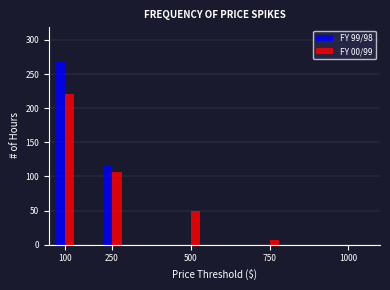

Reading right to left, transcribe all the data shown in this chart.

FY 99/98: 1000=0	750=0	500=0	250=115	100=268
FY 00/99: 1000=0	750=7	500=50	250=107	100=221